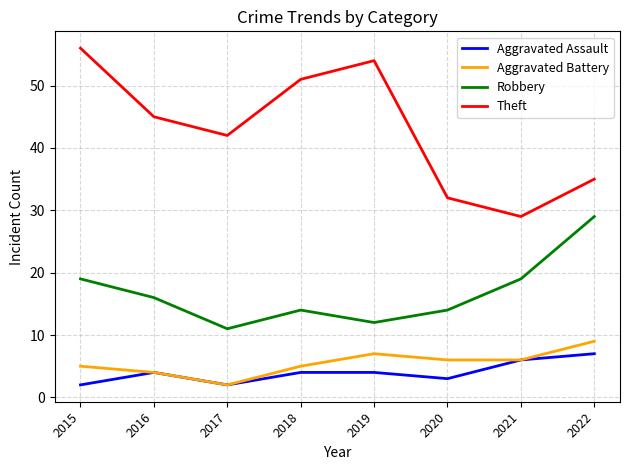

At 2020, list the series in order from largest to smallest.

Theft, Robbery, Aggravated Battery, Aggravated Assault